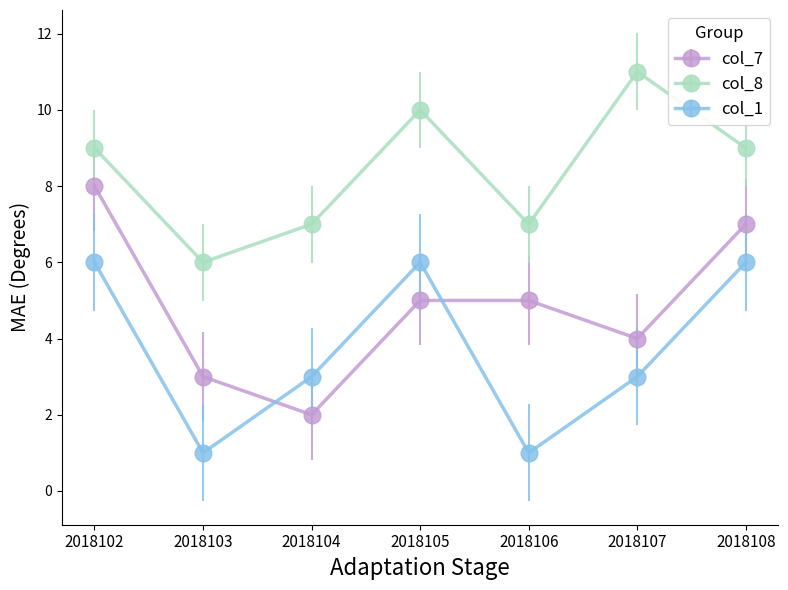

Read the col_7 value at 2018106.

5